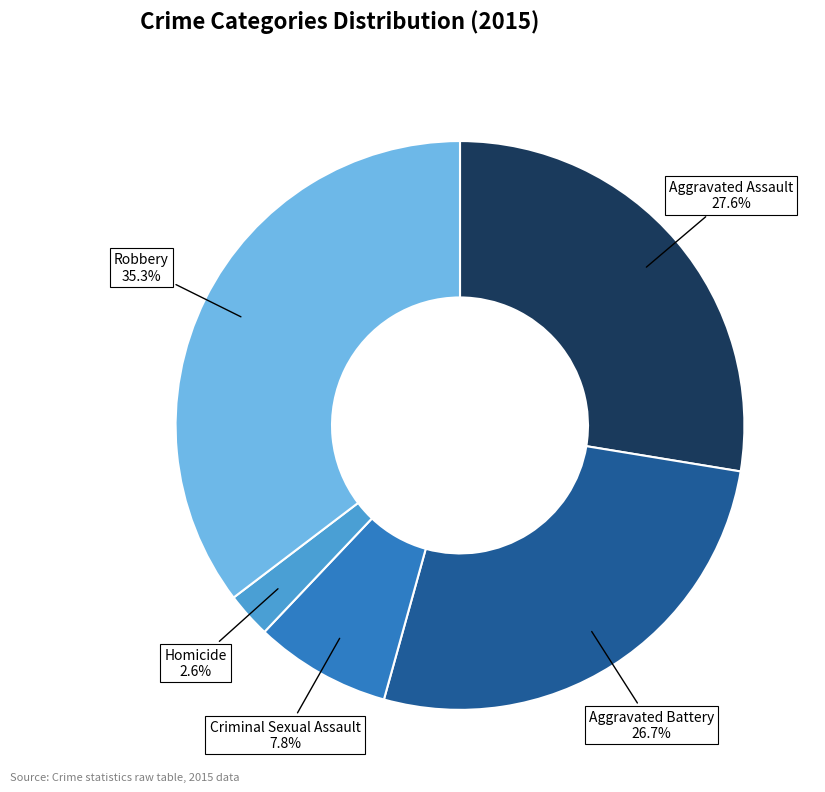

To the nearest percent, what is the average slice percentage?

20%